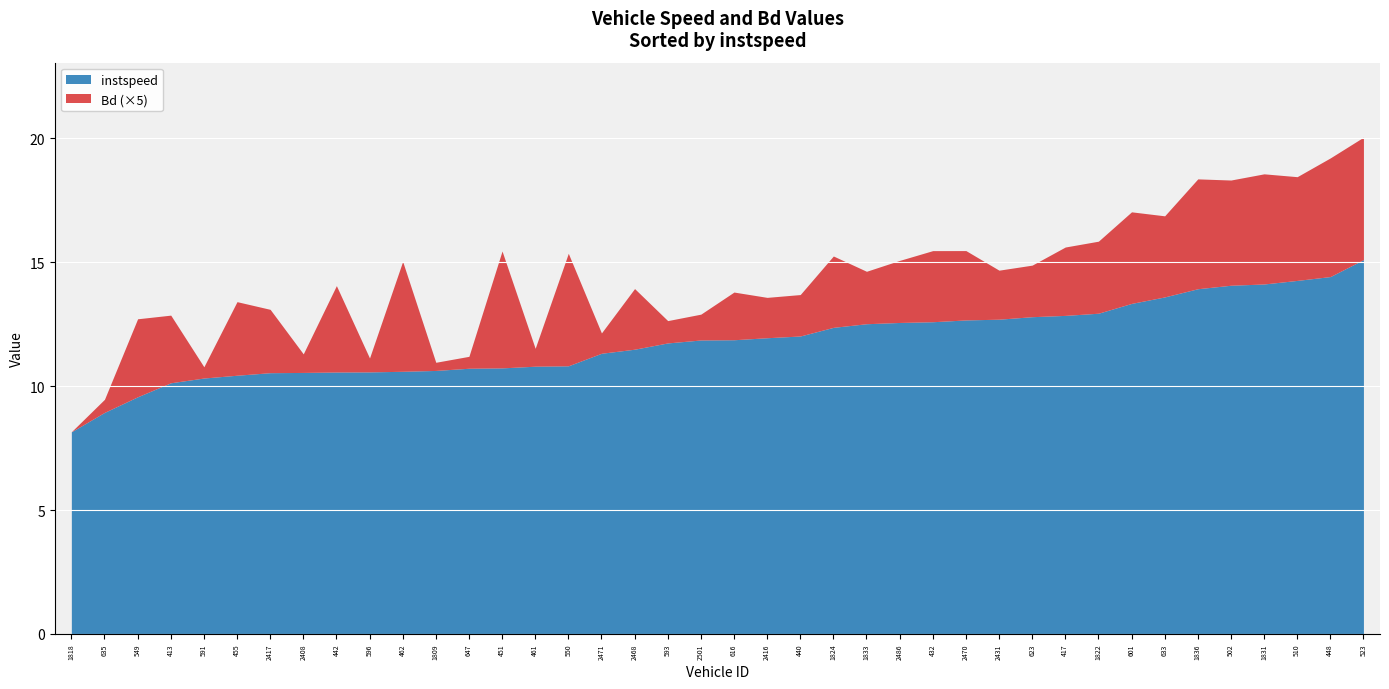

Read the instspeed value at 616.

11.9